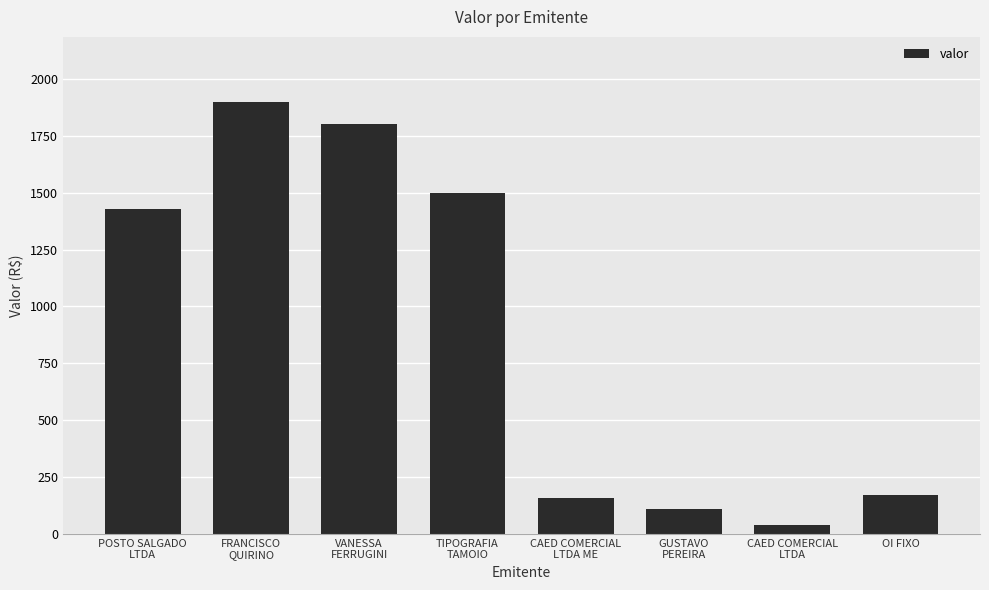

Reading left to right, extract all data points from this chart.

1430.3	1900.0	1800.0	1500.0	160.0	110.0	40.0	171.1